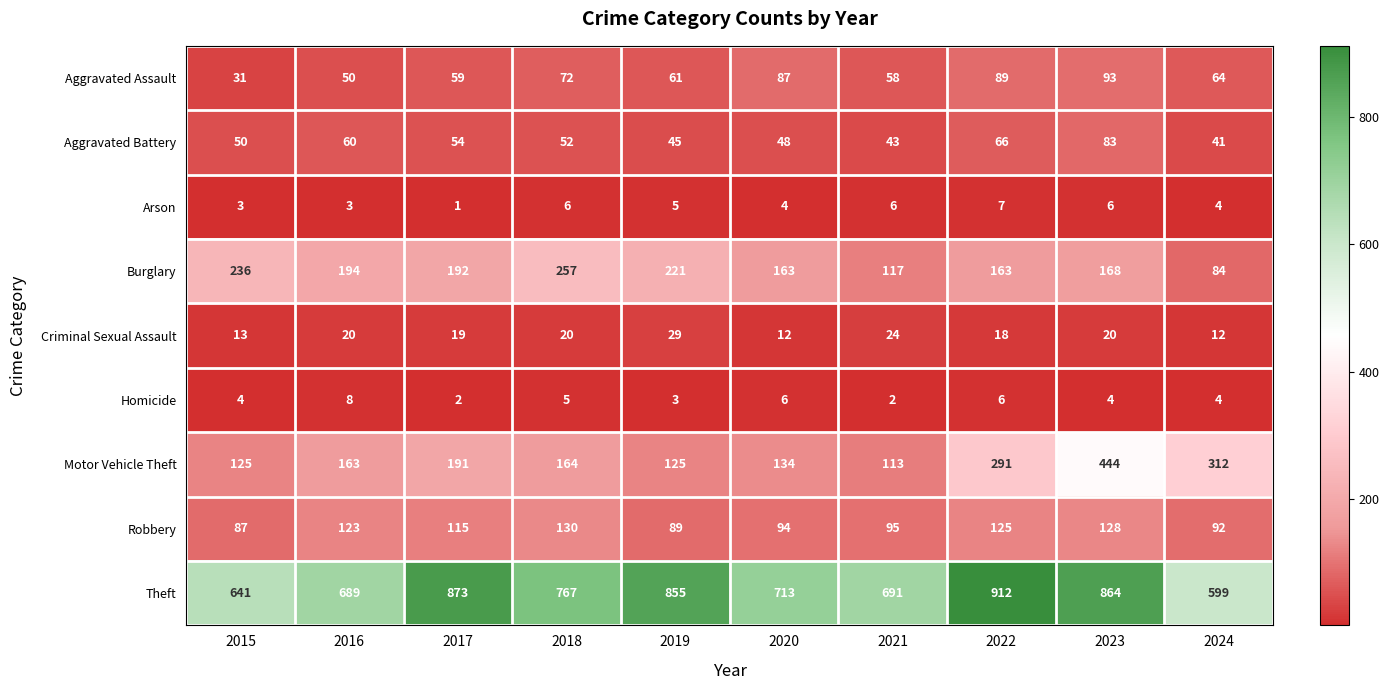

How many values in the Burglary series are below 192?

5